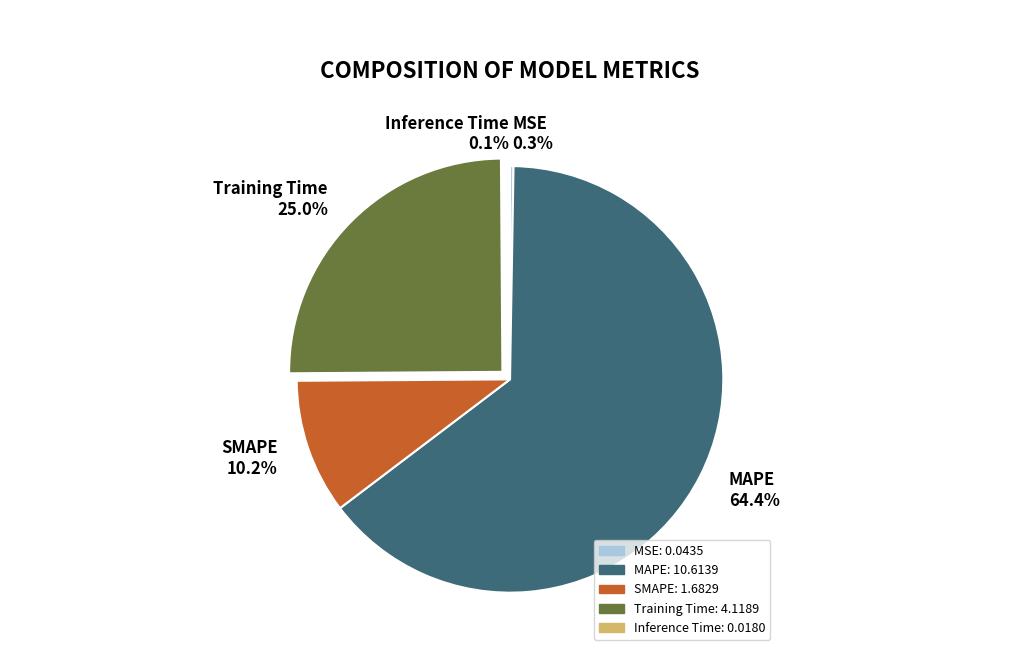

Is MAPE 64.4% the majority of the pie?

Yes